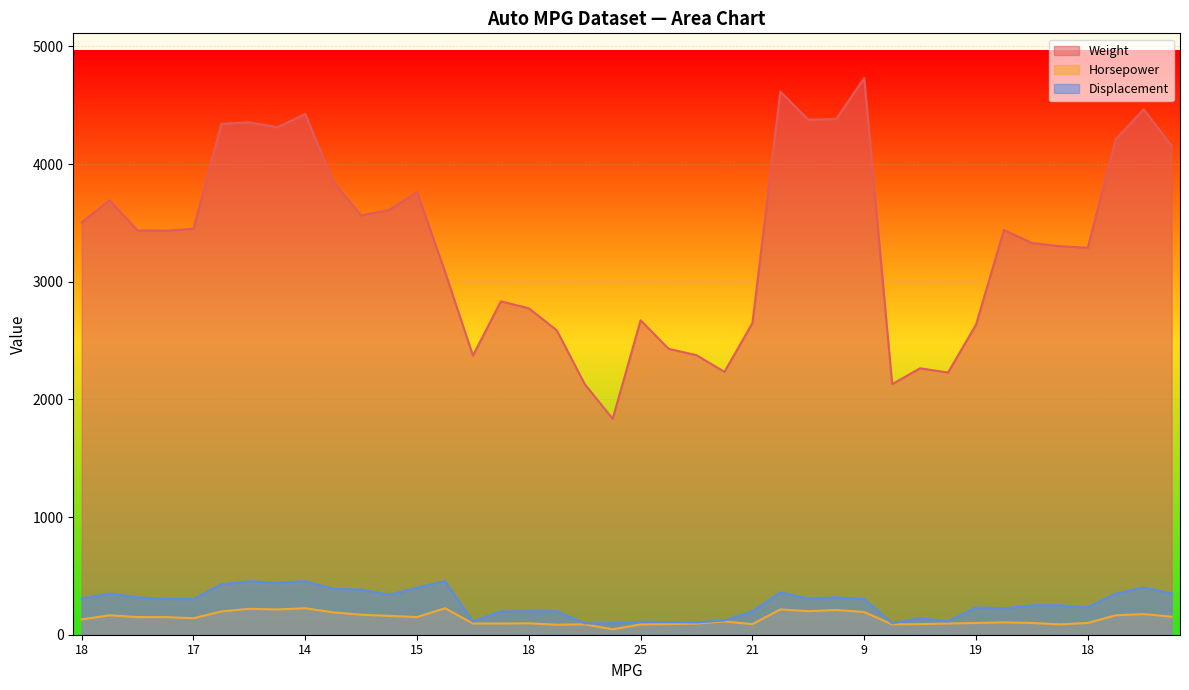

How many data points in Displacement are less than 304?

20